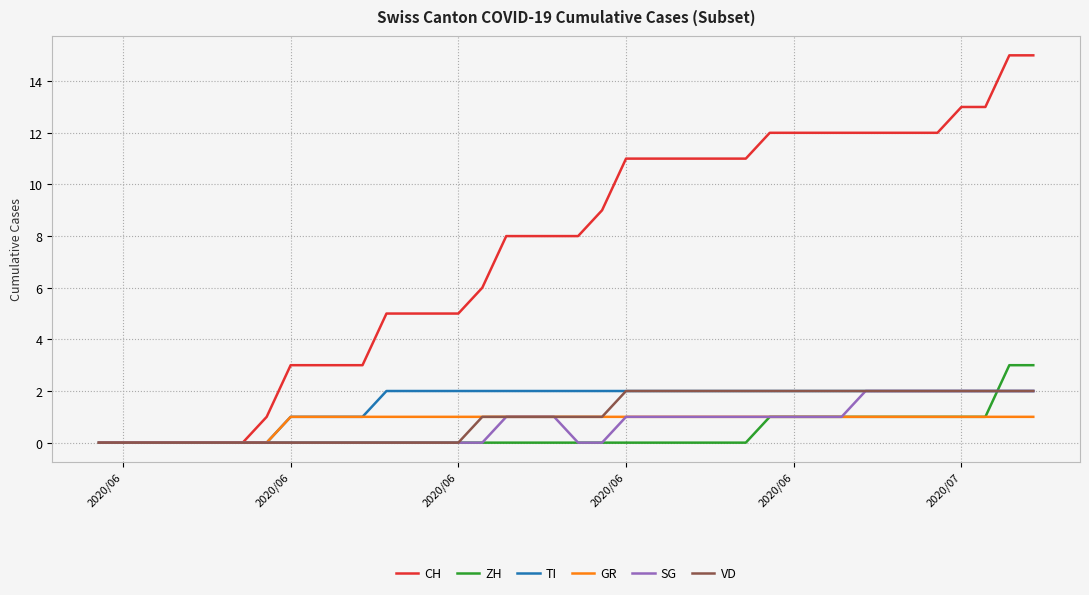

What is the highest value of the ZH series?

3